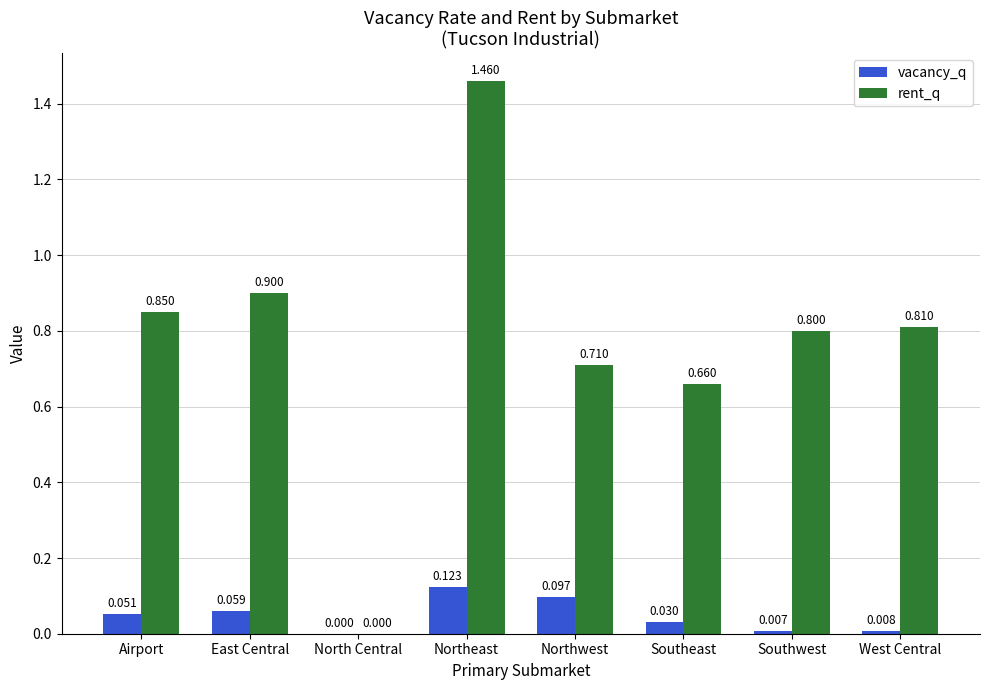

How many series are shown in this chart?

2